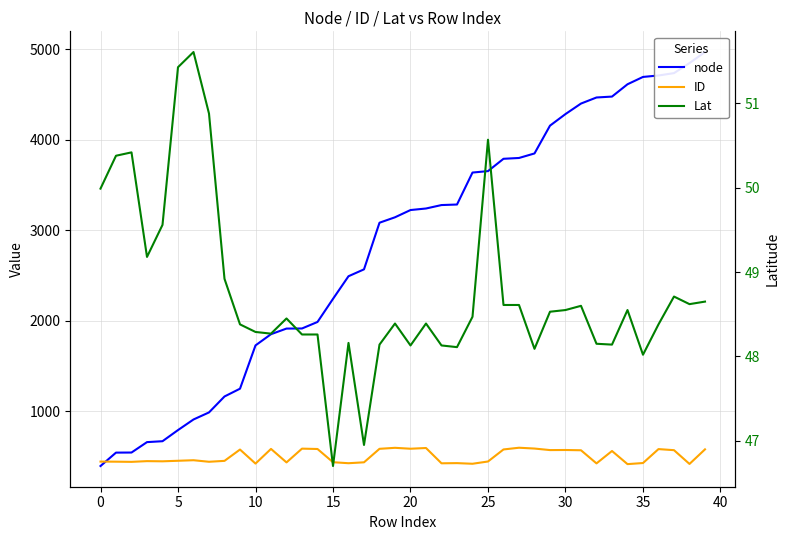

Is the value of Lat at 31 greater than the value of node at 18?

No